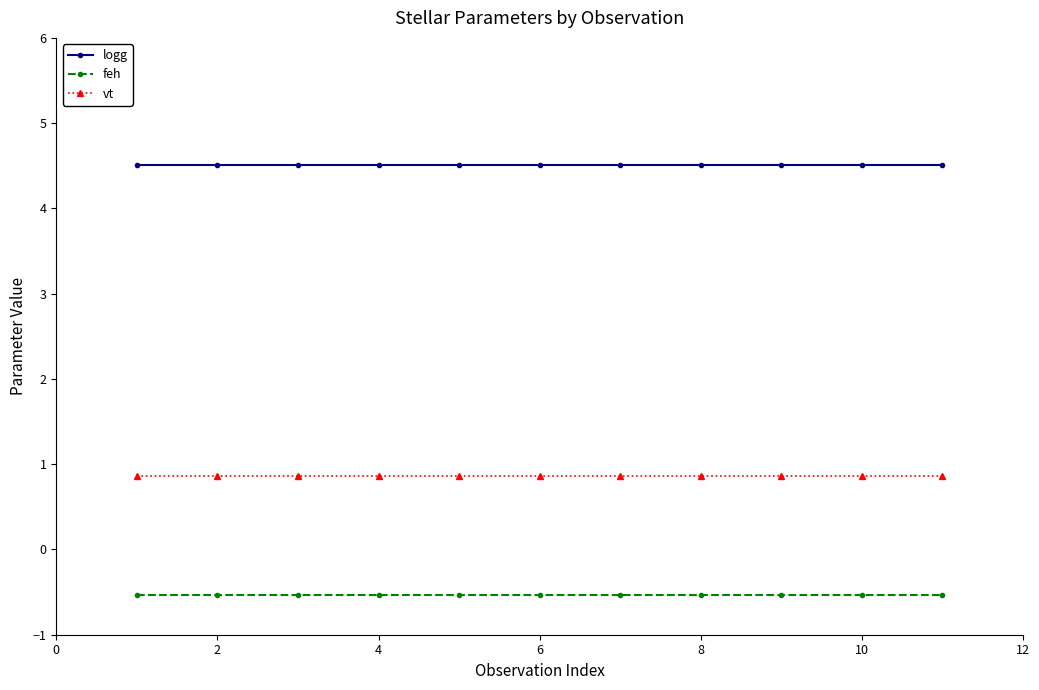

What is the maximum value shown in the chart?

4.5